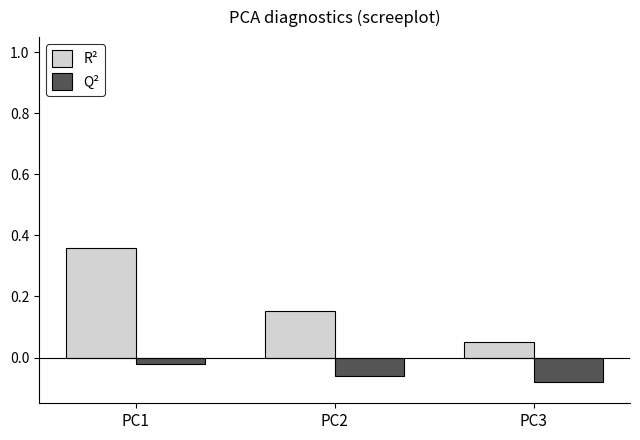

Which series has the widest spread of values?

R²